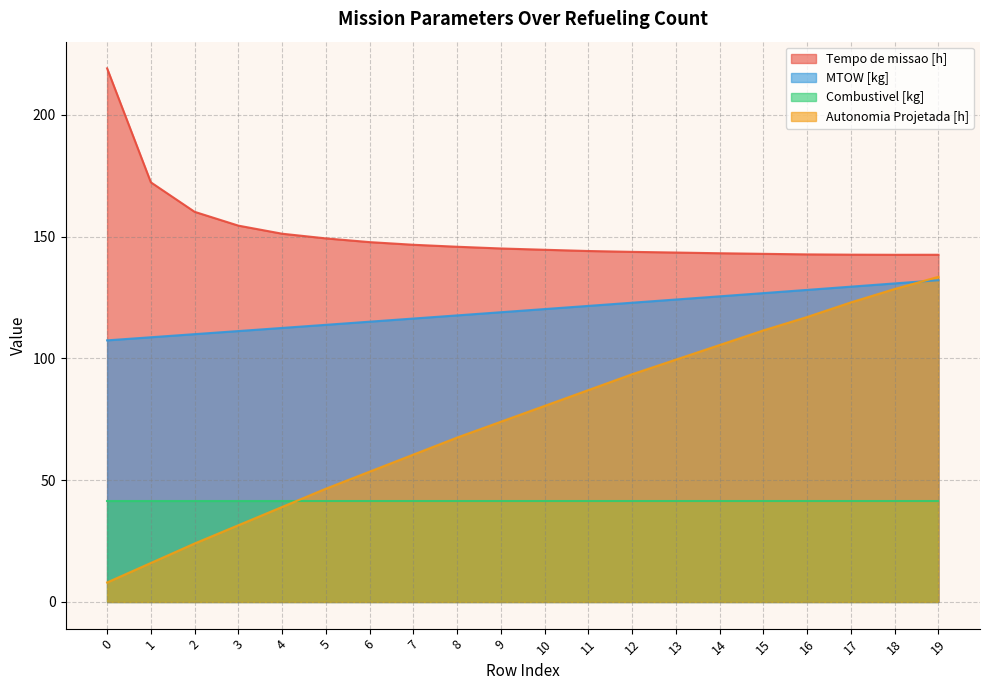

True or false: Tempo de missao [h] has a value of 204.5 at 10.

False